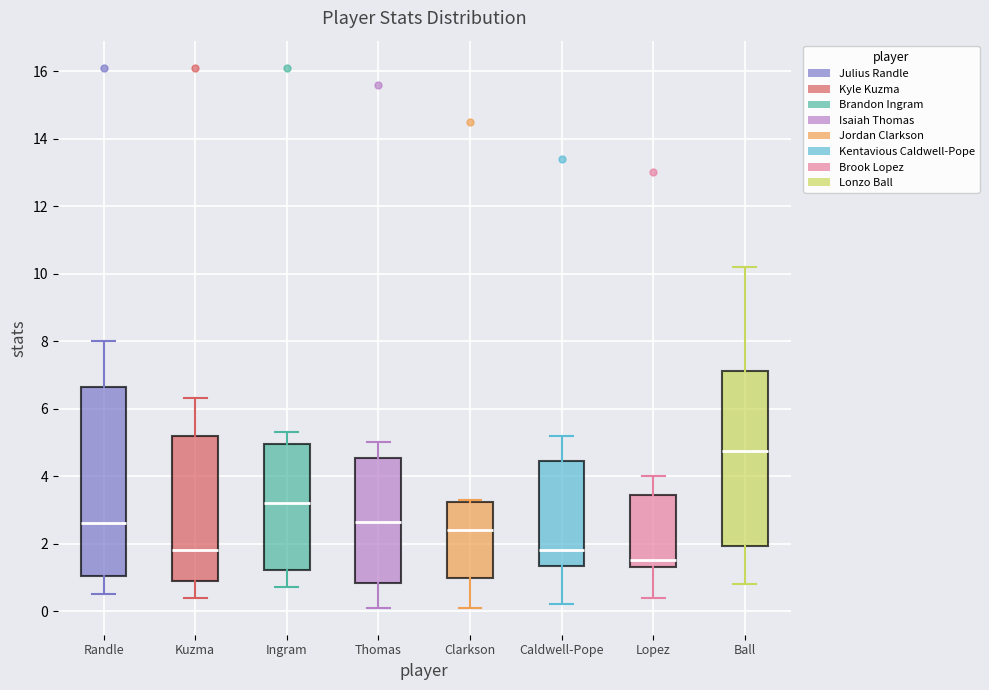

Which box's median line is the lowest?

Lopez